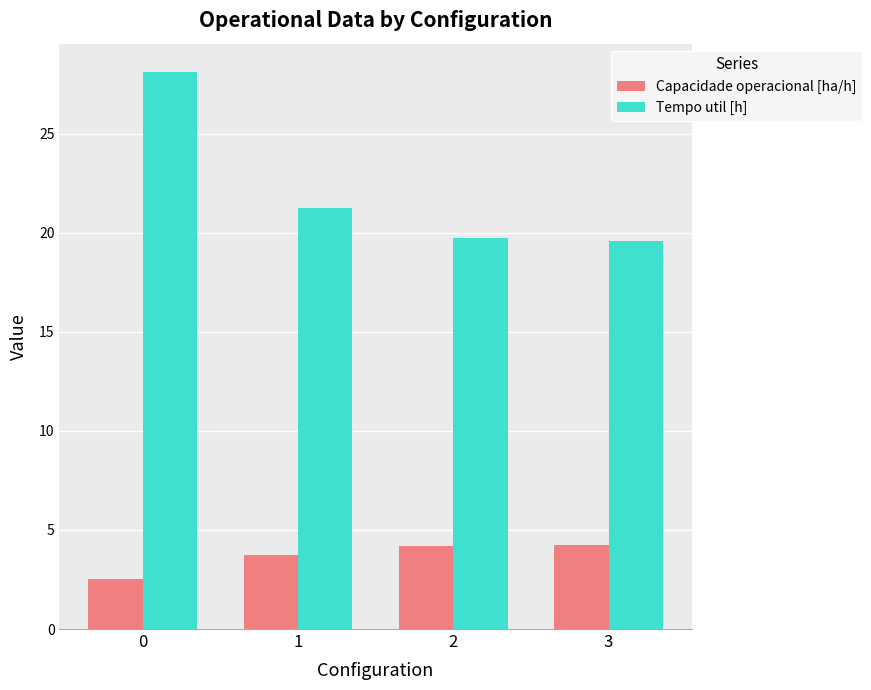

How many values in the Tempo util [h] series are below 21?

2